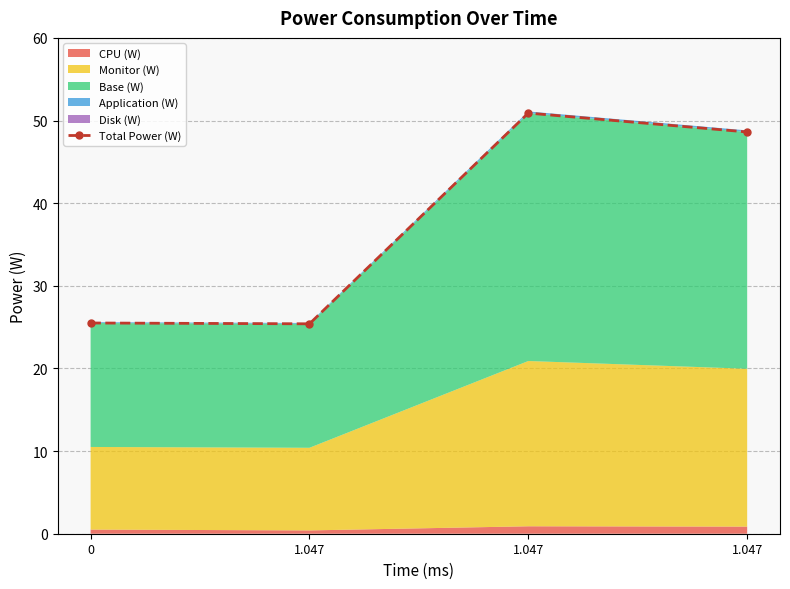

Does the chart display data point markers on the line(s)?

Yes